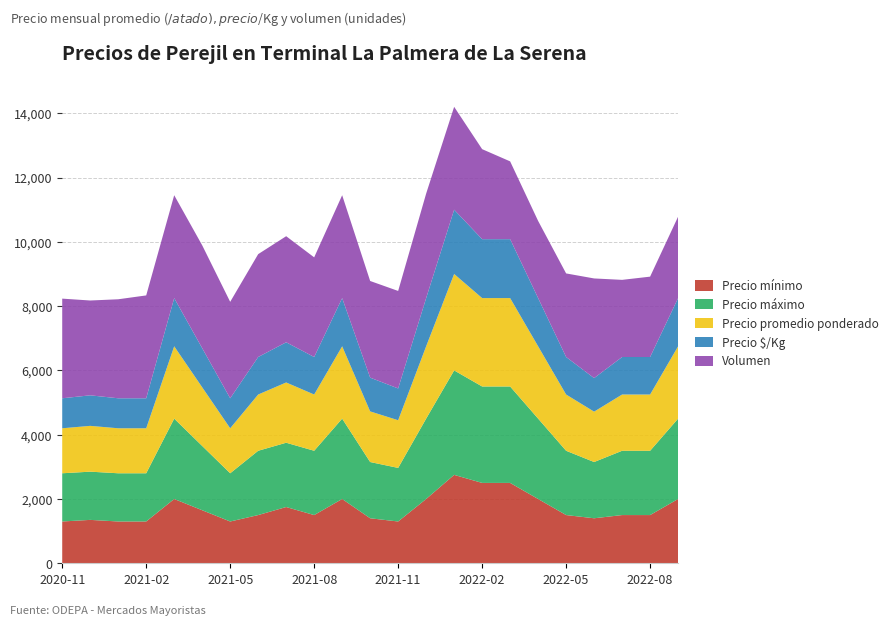

Reading right to left, list all the values displayed in this chart.

Precio mínimo: 2000	1500	1500	1400	1500	2000	2500	2500	2750	2000	1300	1400	2000	1500	1750	1500	1300	1650	2000	1300	1300	1350	1300
Precio máximo: 2500	2000	2000	1750	2000	2500	3000	3000	3250	2500	1667	1750	2500	2000	2000	2000	1500	2000	2500	1500	1500	1500	1500
Precio promedio ponderado: 2250	1750	1750	1567	1750	2250	2750	2750	3000	2250	1483	1575	2250	1750	1875	1750	1400	1825	2250	1400	1400	1425	1400
Precio $/Kg: 1500	1167	1167	1044	1167	1500	1833	1833	2000	1500	989	1050	1500	1167	1250	1167	933	1217	1500	933	933	950	933
Volumen: 2533	2500	2400	3100	2600	2400	2420	2800	3200	3250	3033	3007	3200	3100	3300	3200	3000	3200	3200	3200	3080	2950	3100